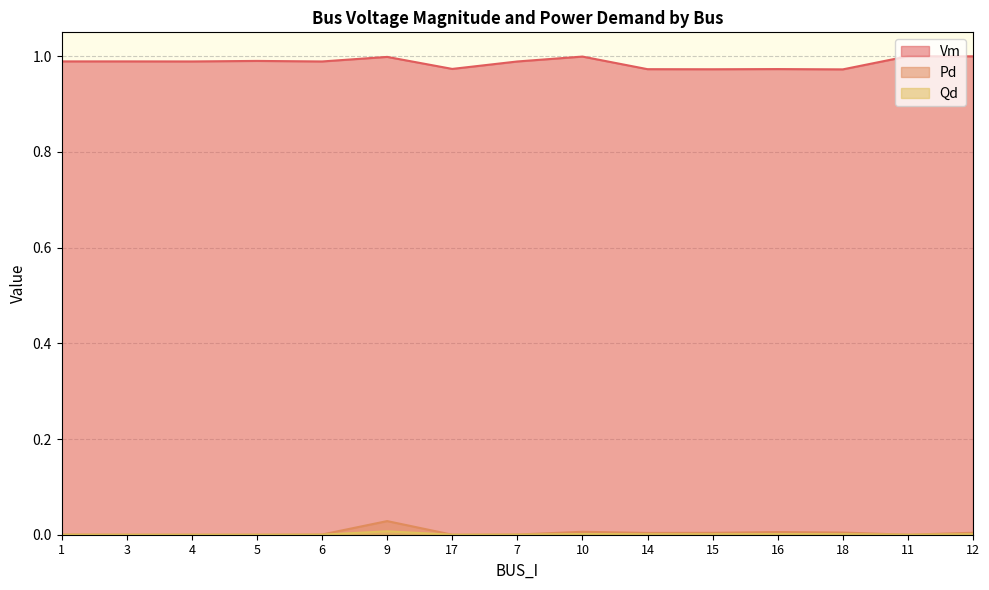

At which category does the chart reach its peak across all series?

11